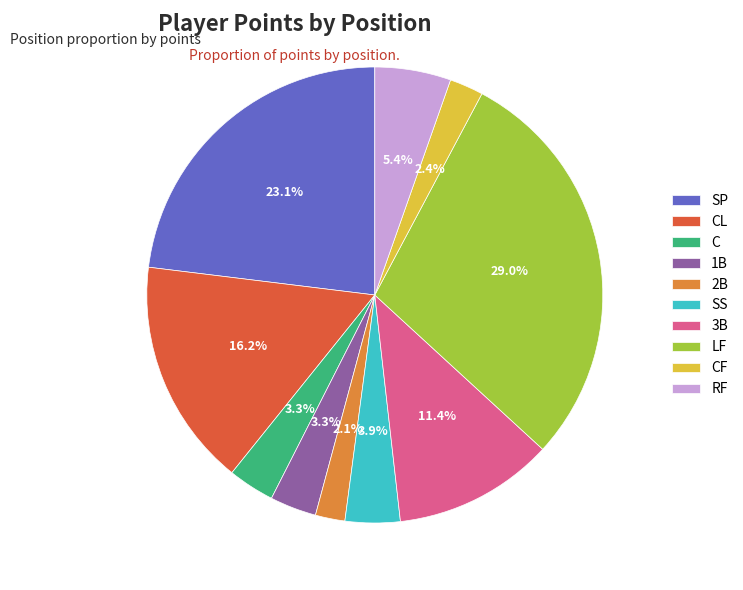

Is it true that 2B is 13% of the pie?

False